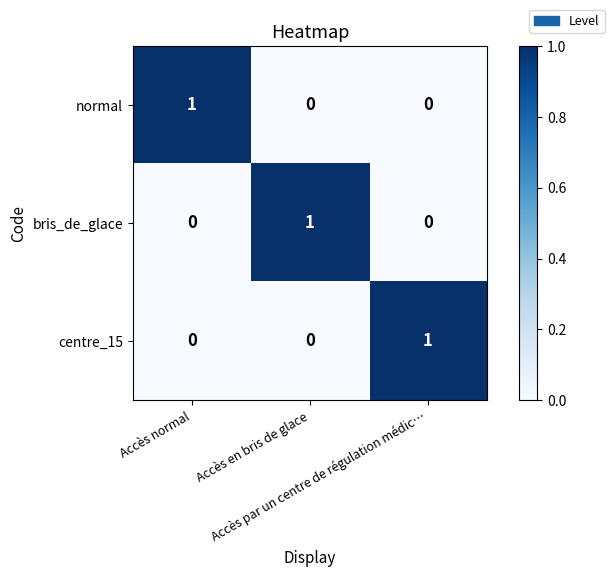

At how many categories does at least one series exceed 0?

3